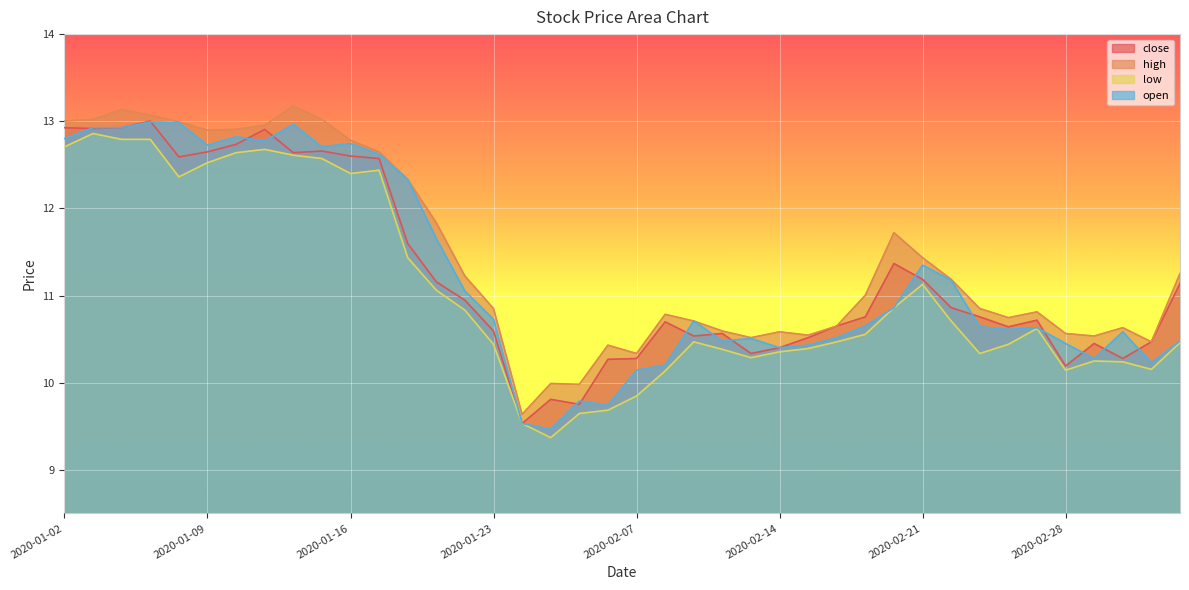

Reading right to left, what are all the values shown in this chart?

close: 11.1	10.5	10.3	10.4	10.2	10.7	10.6	10.8	10.9	11.2	11.4	10.8	10.7	10.5	10.4	10.3	10.6	10.5	10.7	10.3	10.3	9.8	9.8	9.5	10.6	10.9	11.2	11.6	12.6	12.6	12.7	12.6	12.9	12.7	12.6	12.6	13.0	12.9	12.9	12.9
high: 11.3	10.5	10.6	10.5	10.6	10.8	10.7	10.9	11.2	11.4	11.7	11.0	10.7	10.5	10.6	10.5	10.6	10.7	10.8	10.3	10.4	10.0	10.0	9.6	10.9	11.2	11.8	12.3	12.6	12.8	13.0	13.2	13.0	12.9	12.9	13.0	13.1	13.1	13.0	13.0
low: 10.5	10.2	10.2	10.2	10.1	10.6	10.4	10.3	10.7	11.1	10.9	10.6	10.5	10.4	10.4	10.3	10.4	10.5	10.1	9.8	9.7	9.6	9.4	9.5	10.4	10.8	11.1	11.4	12.4	12.4	12.6	12.6	12.7	12.6	12.5	12.4	12.8	12.8	12.9	12.7
open: 10.5	10.2	10.6	10.3	10.4	10.6	10.6	10.6	11.2	11.3	10.9	10.7	10.5	10.4	10.4	10.5	10.5	10.7	10.2	10.1	9.7	9.8	9.5	9.5	10.7	11.1	11.7	12.3	12.6	12.7	12.7	13.0	12.8	12.8	12.7	13.0	13.0	12.9	12.9	12.8